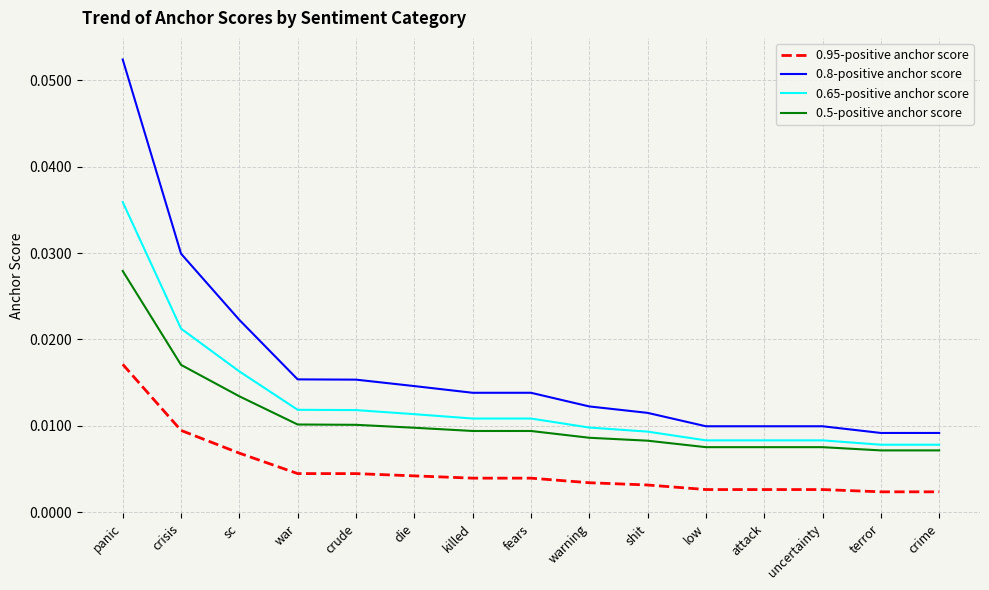

At low, list the series in order from smallest to largest.

0.95-positive anchor score, 0.5-positive anchor score, 0.65-positive anchor score, 0.8-positive anchor score